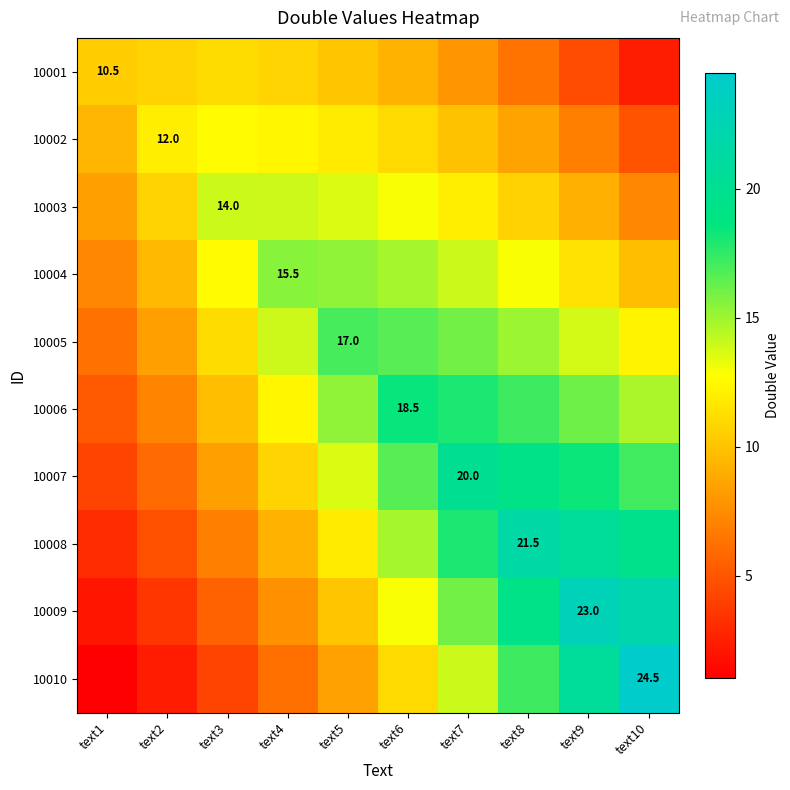

What is the minimum value for 10009?

2.1